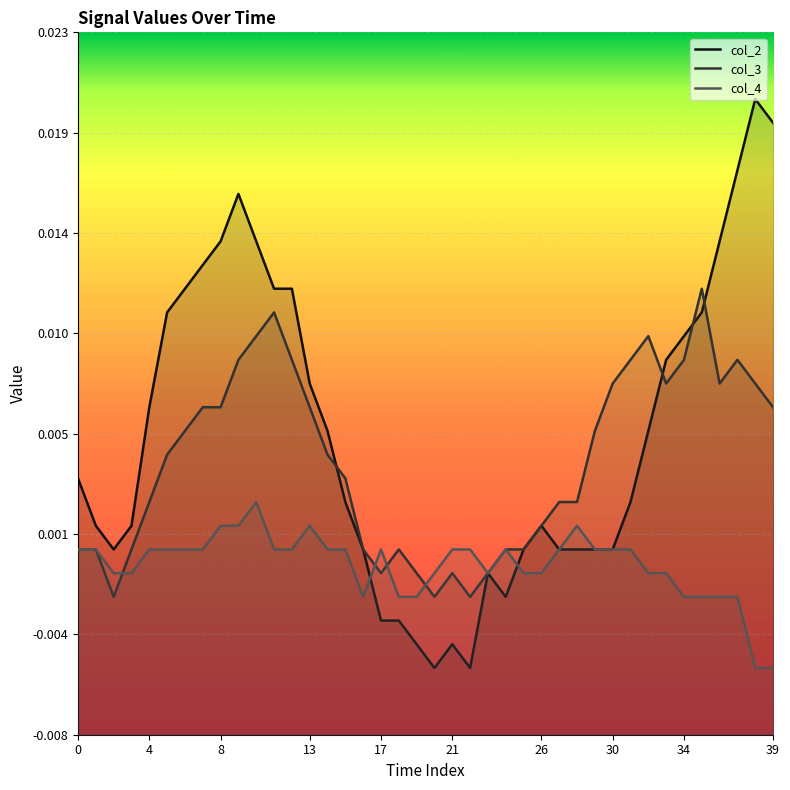

Which category has the highest value in the col_4 series?

10